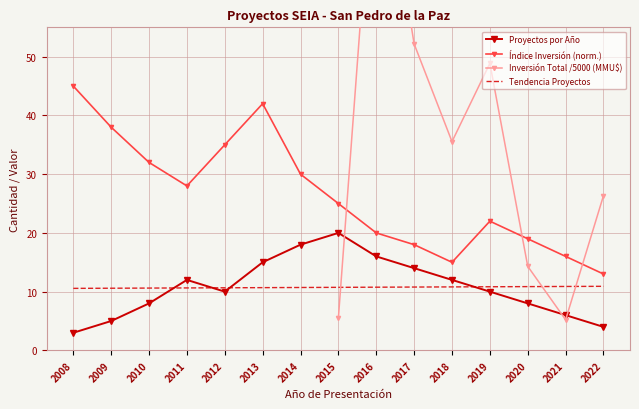

In Proyectos por Año, how many points are lower than both neighbors (excluding endpoints)?

1